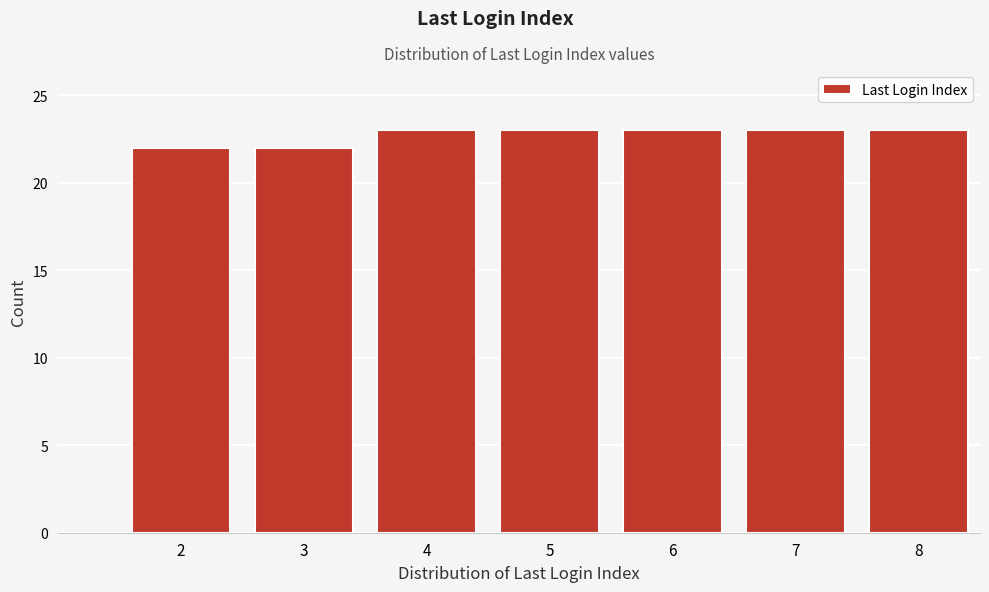

Reading left to right, list all the values displayed in this chart.

22	22	23	23	23	23	23